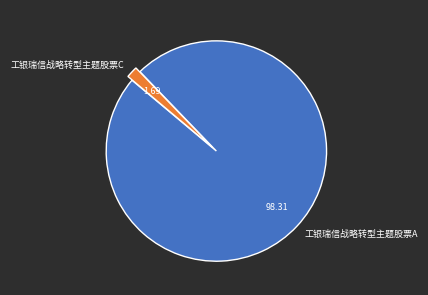

Which has a higher value, 工银瑞信战略转型主题股票C or 工银瑞信战略转型主题股票A?

工银瑞信战略转型主题股票A